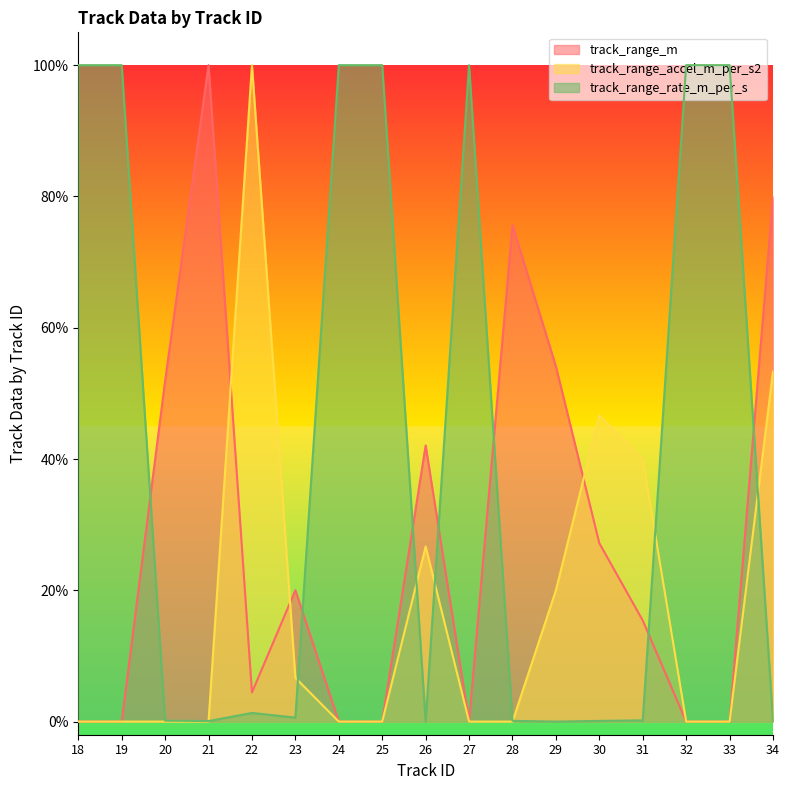

Between 18 and 28, which series saw the biggest shift?

track_range_rate_m_per_s